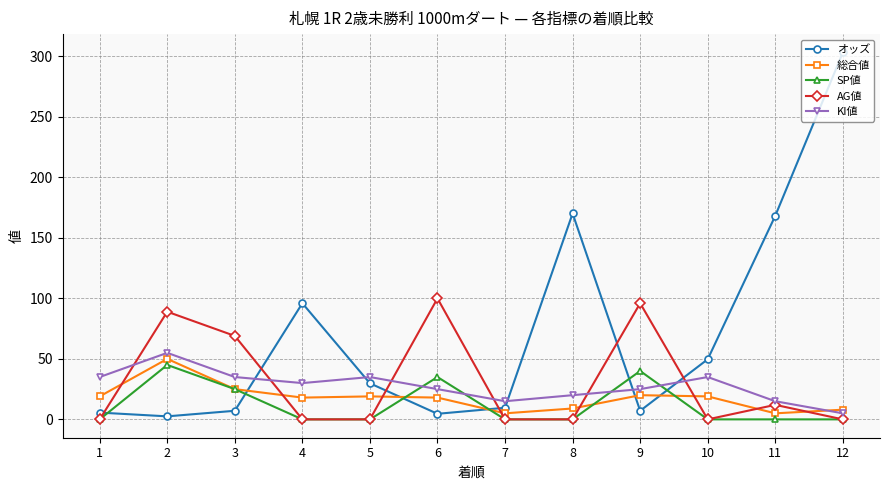

Which series has the largest range (max minus min)?

オッズ